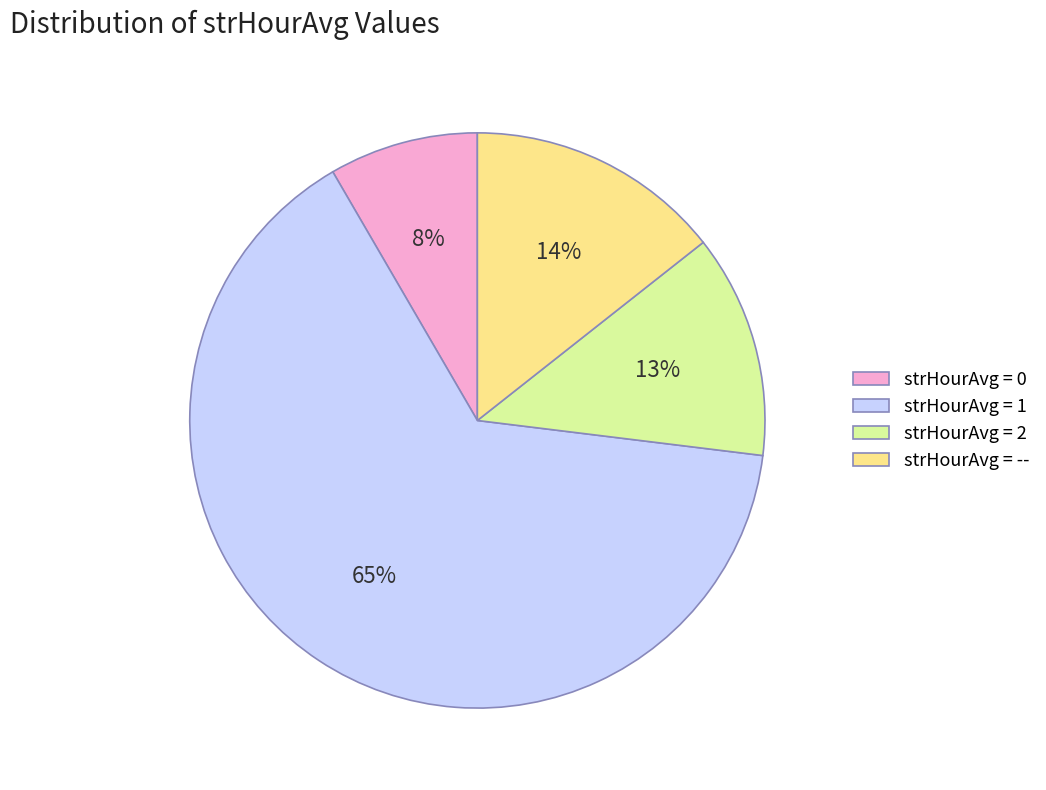

Which has a higher value, strHourAvg = 1 or strHourAvg = --?

strHourAvg = 1